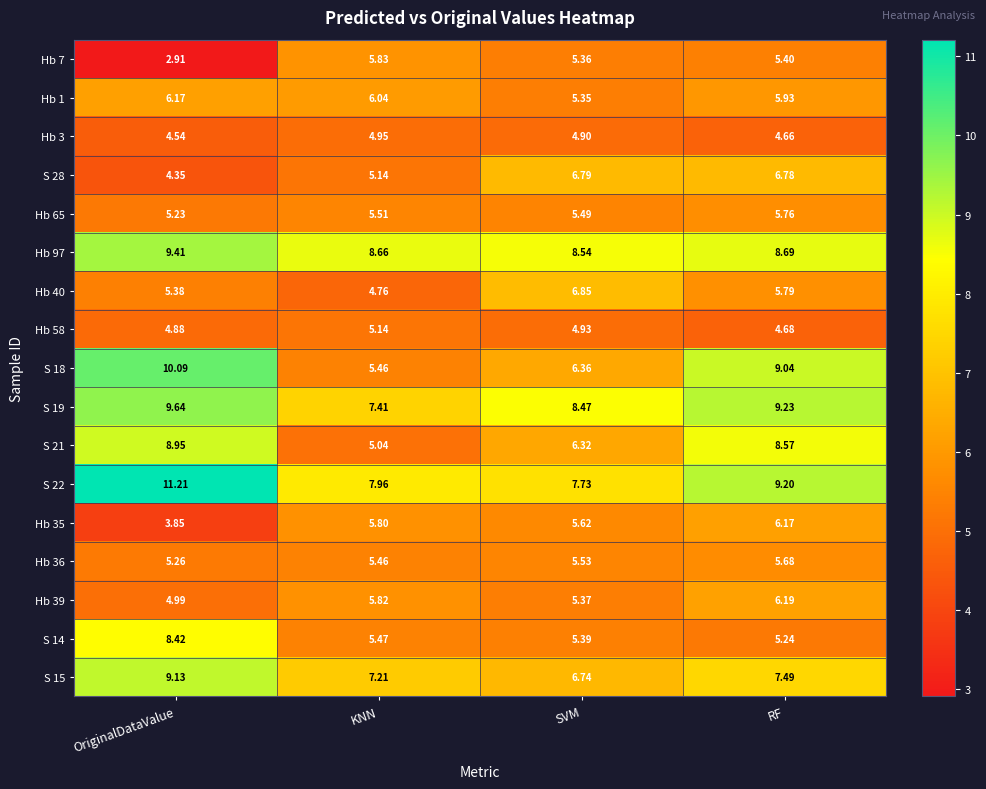

Where does the Hb 35 series first go above 5?

KNN